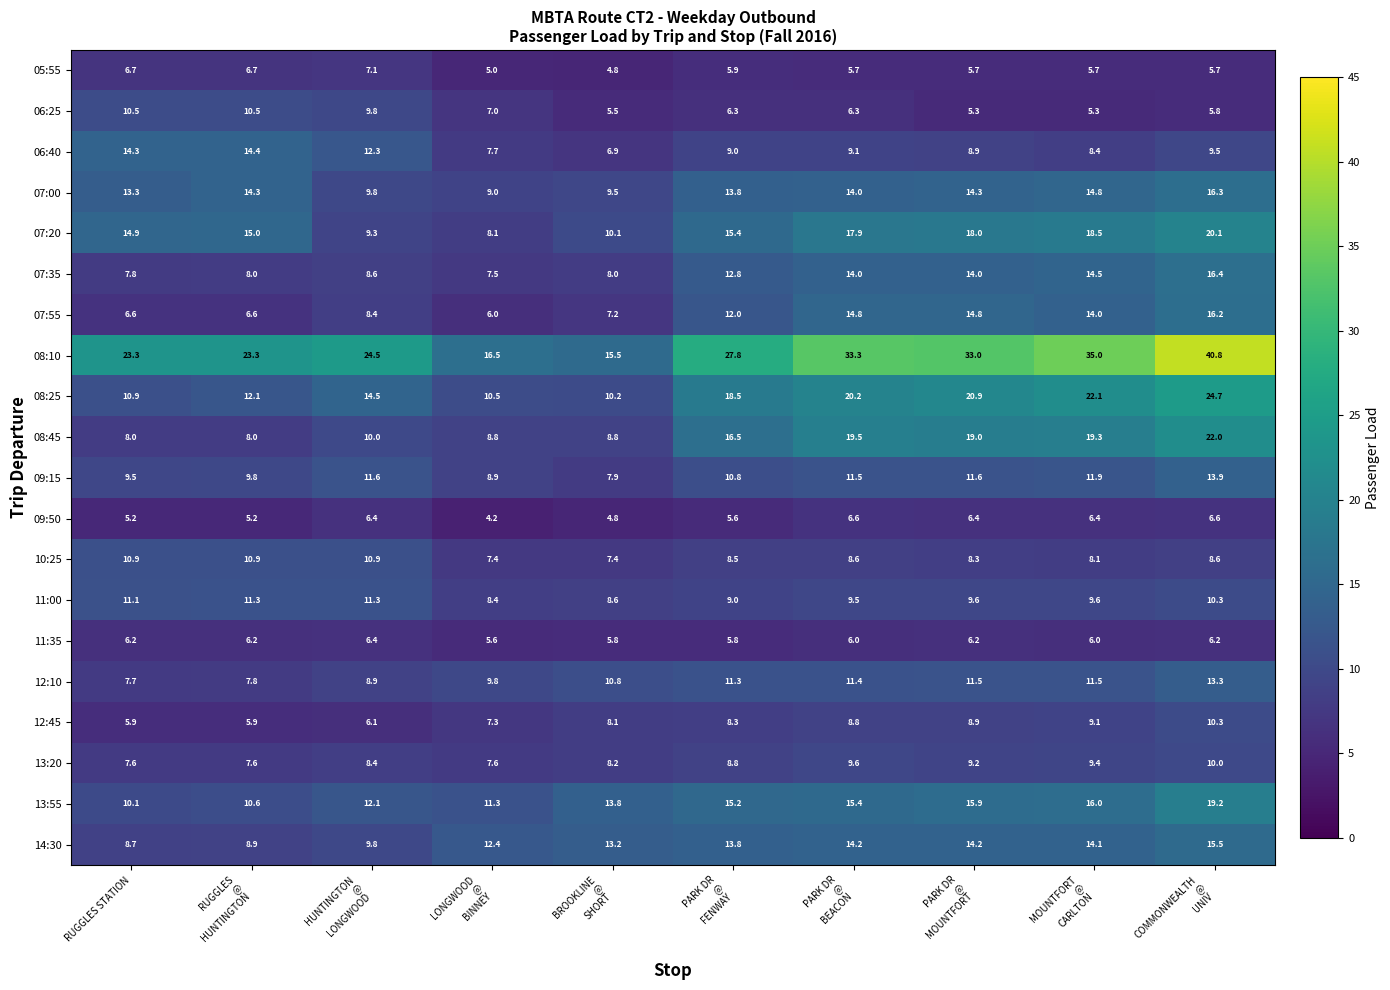

What is the minimum value for 10:25?

7.4